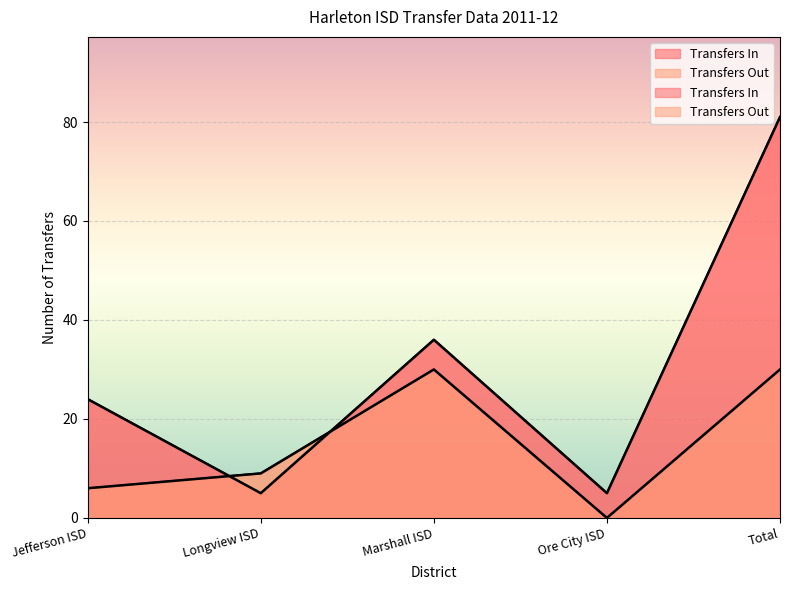

Does the chart display data point markers on the line(s)?

No